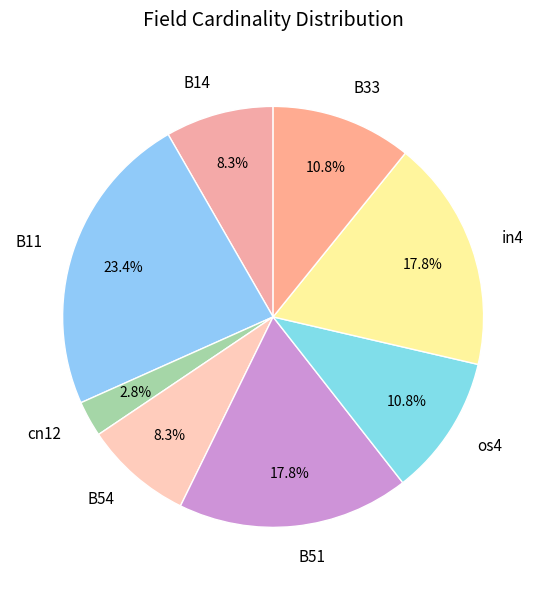

To the nearest percent, what is the difference between the largest and smallest slice percentages?

21%